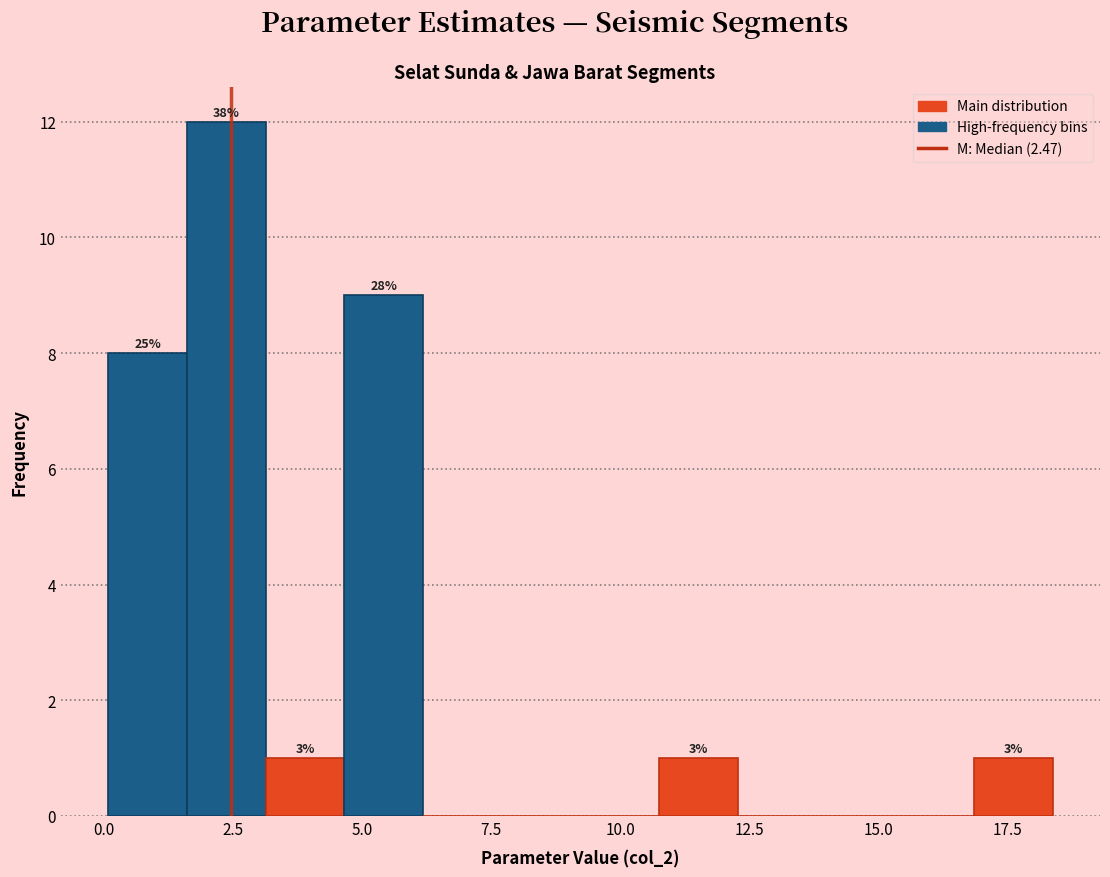

Read against the x-axis, roughly where is the centre of the tallest bar?

2.5